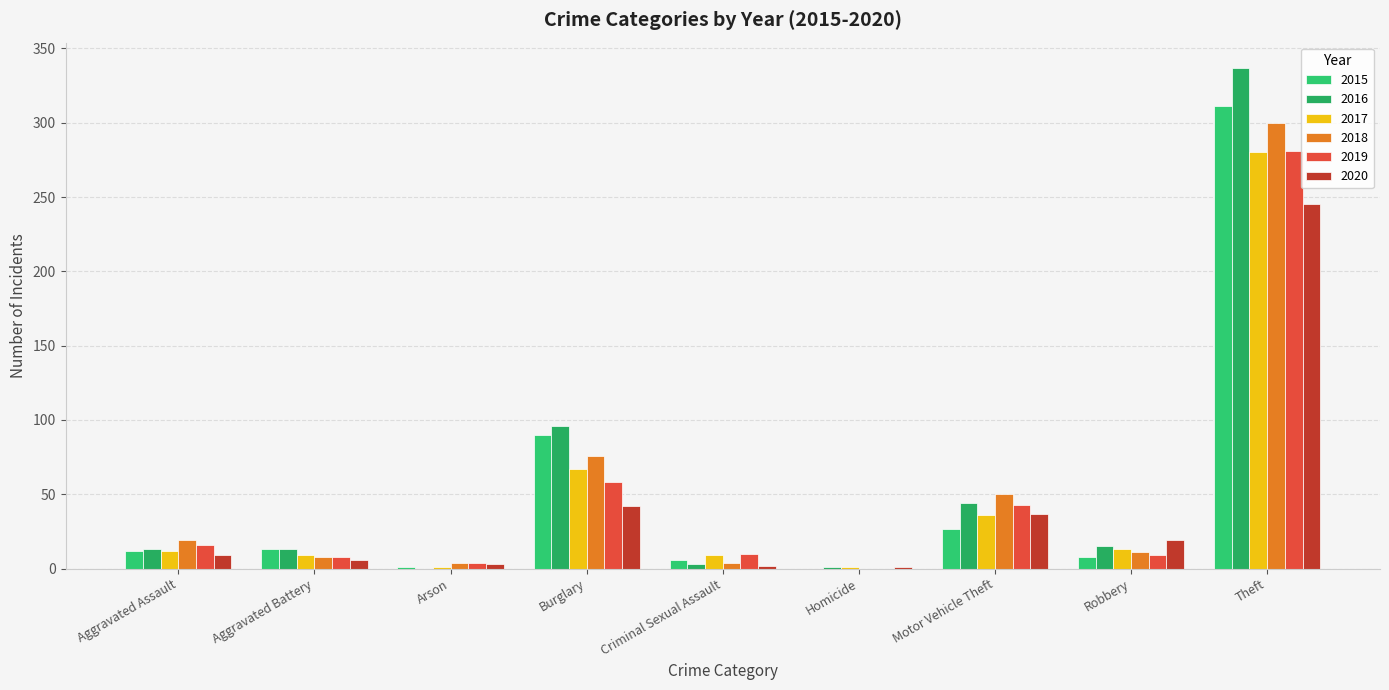

Are the bars horizontal?

No